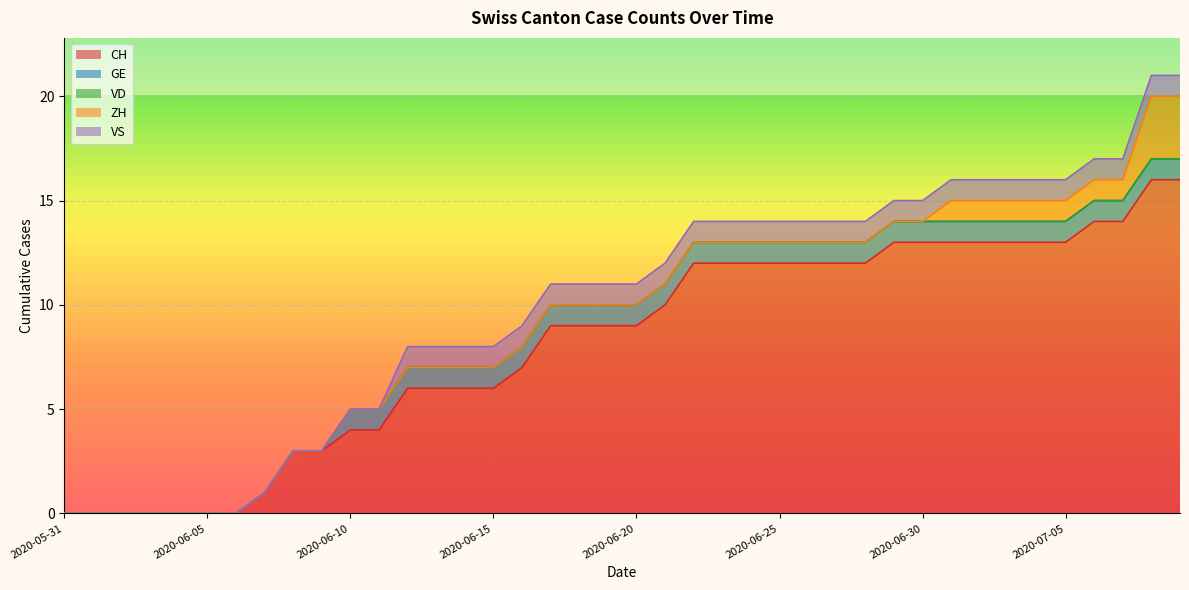

What position from the left is 2020-07-09?

40